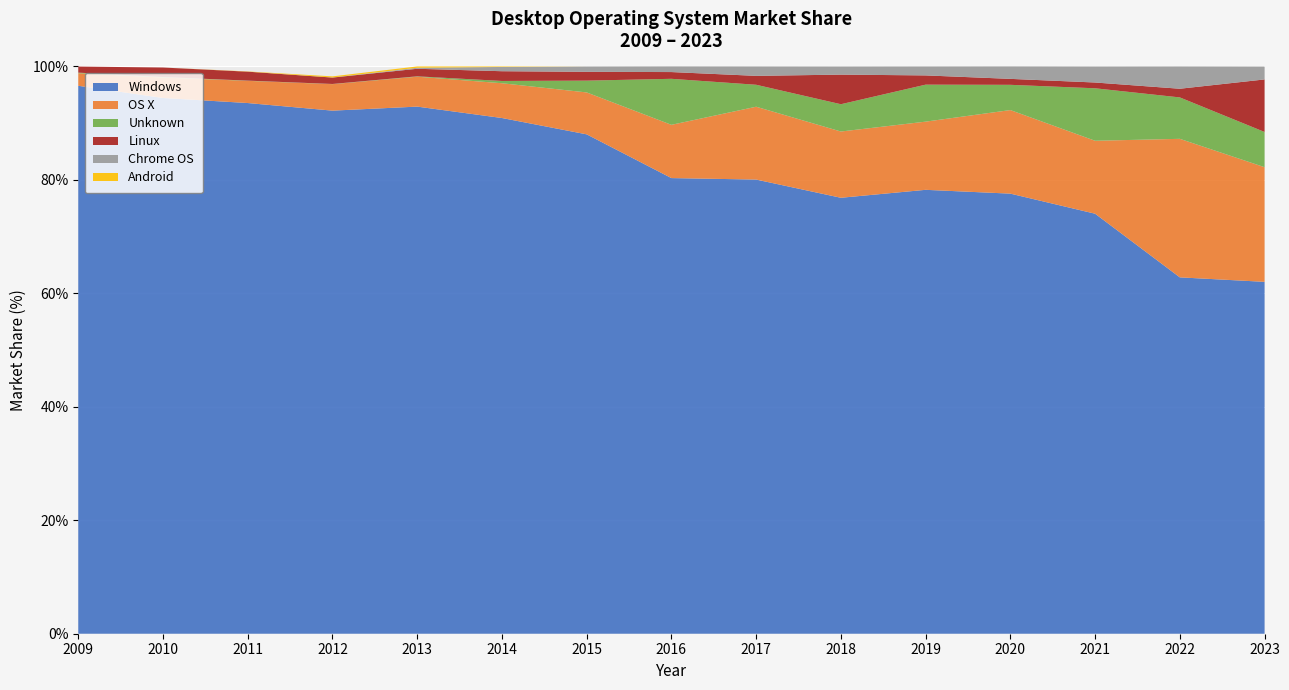

Reading right to left, list all the values displayed in this chart.

Windows: 62.0	62.8	74.0	77.6	78.2	76.8	80.1	80.3	88.0	90.9	92.9	92.2	93.5	94.4	96.6
OS X: 20.2	24.4	12.9	14.7	12.0	11.7	12.8	9.4	7.4	6.1	5.3	4.7	3.9	3.6	2.2
Unknown: 6.2	7.3	9.2	4.5	6.5	4.8	3.9	8.1	2.1	0.4	0.1	0.0	0.0	0.1	0.1
Linux: 9.3	1.5	1.0	1.1	1.6	5.2	1.6	1.2	1.6	1.7	1.3	1.1	1.6	1.7	1.1
Chrome OS: 2.3	3.9	2.8	2.2	1.6	1.4	1.7	1.0	0.9	0.8	0.2	0.0	0.0	0.0	0.0
Android: 0.0	0.0	0.0	0.0	0.0	0.0	0.0	0.0	0.0	0.1	0.2	0.2	0.0	0.0	0.0